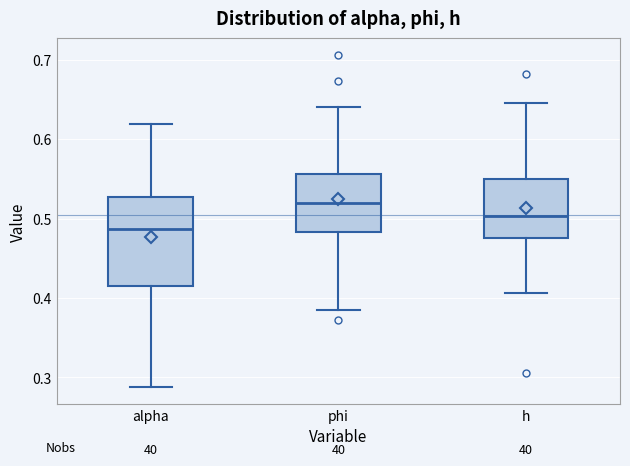

Which box has the highest median line?

phi